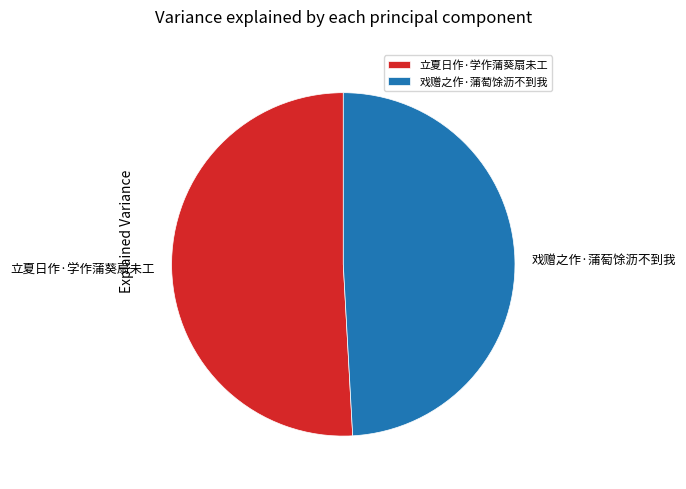

Does any single category account for the majority?

Yes